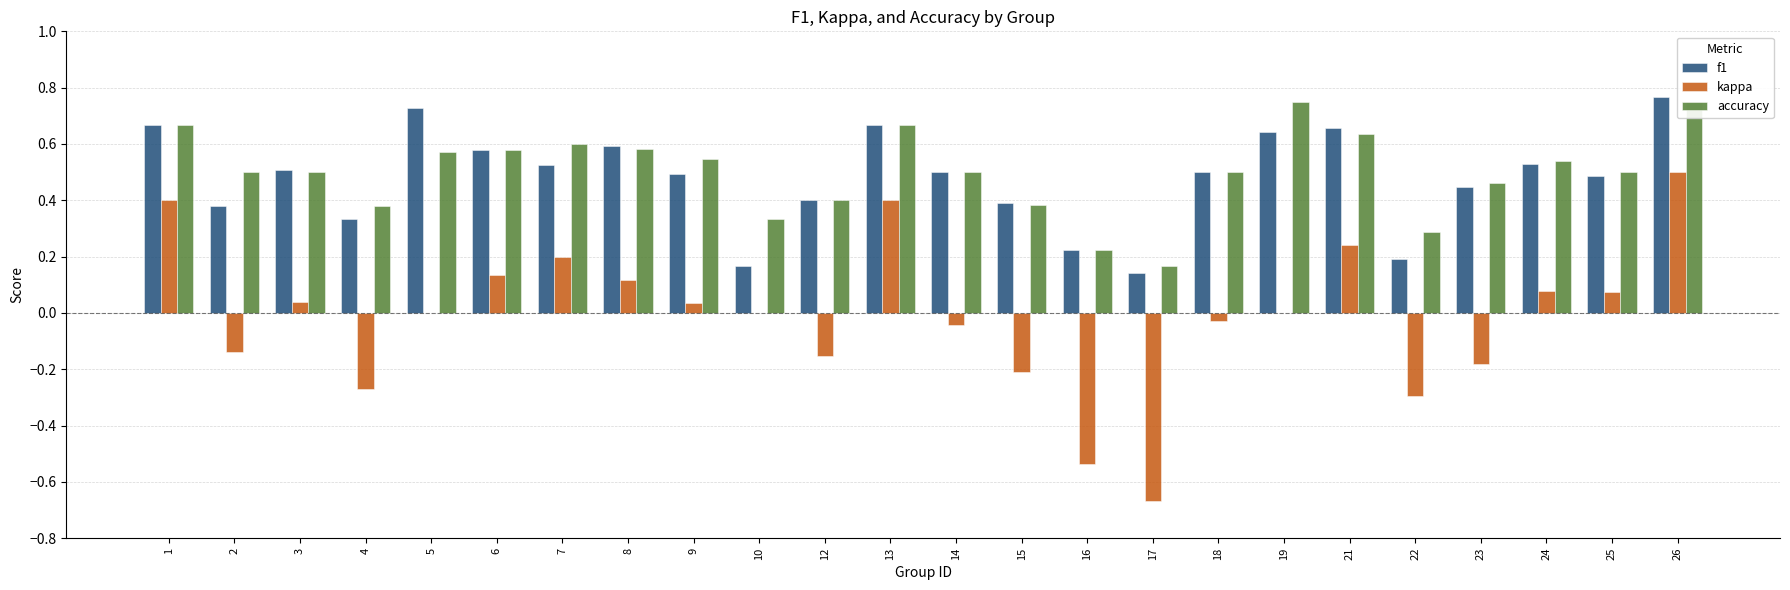

What is the total value across all series at 22?

0.2